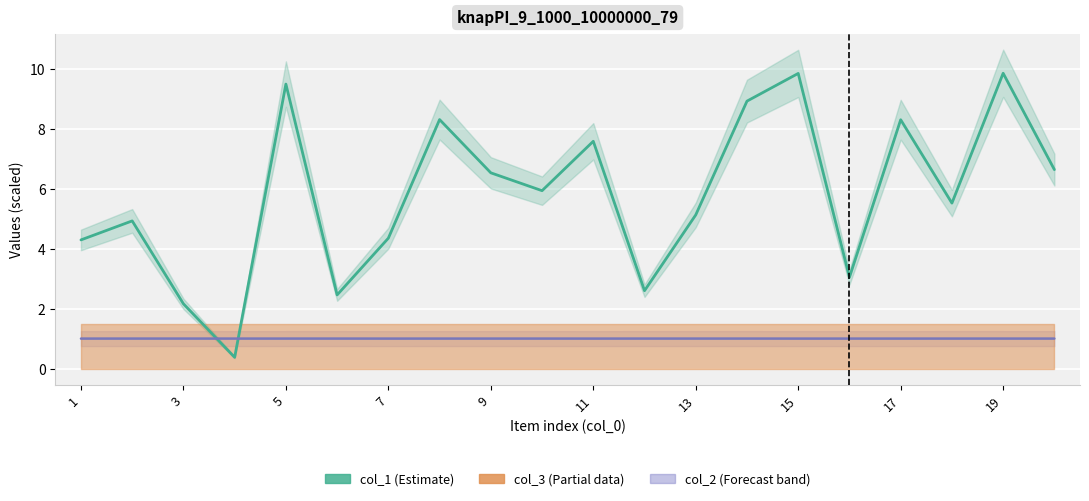

The value of col_1 at 17 is 3.7. True or false?

False